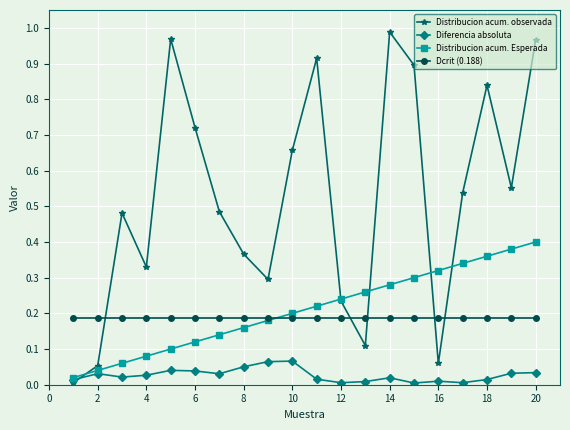

What is the sum of all Distribucion acum. Esperada values?

4.2